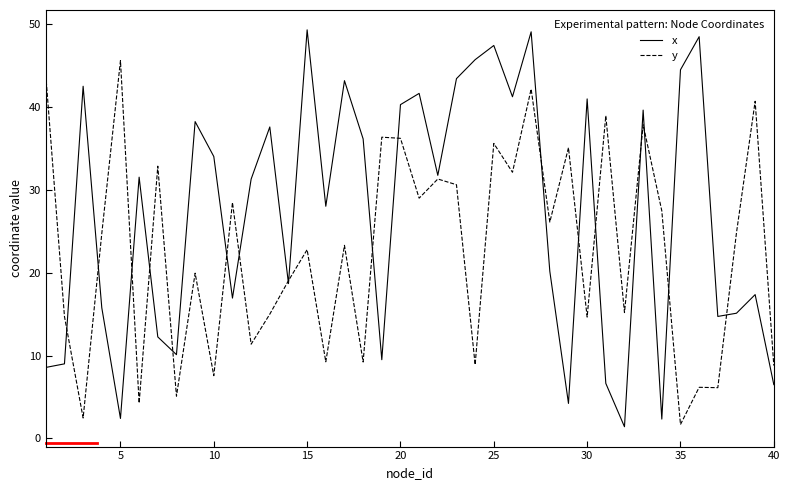

List the series in order of their peak value, highest first.

x, y